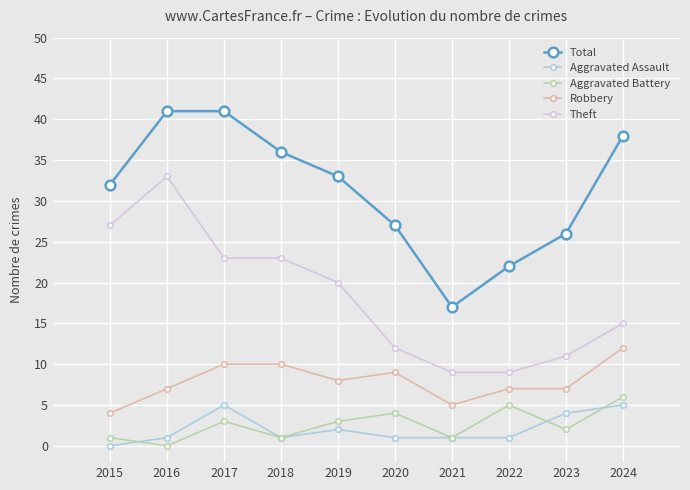

Which series changed the most between 2017 and 2022?

Total